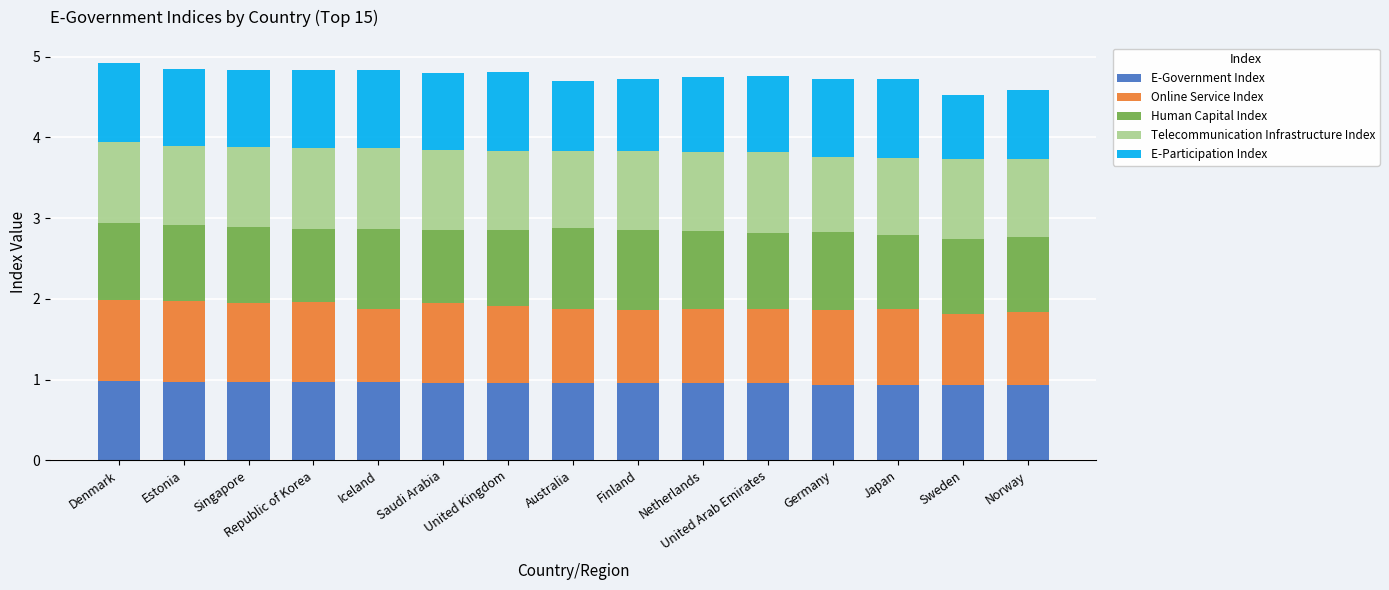

What is the average value of the E-Government Index series?

1.0